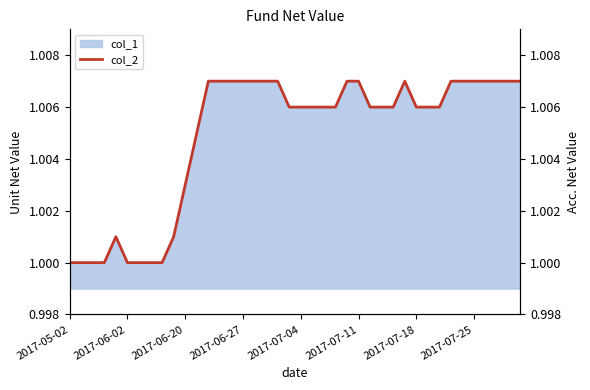

Where is the data nearest to the value 1?

2017-05-02